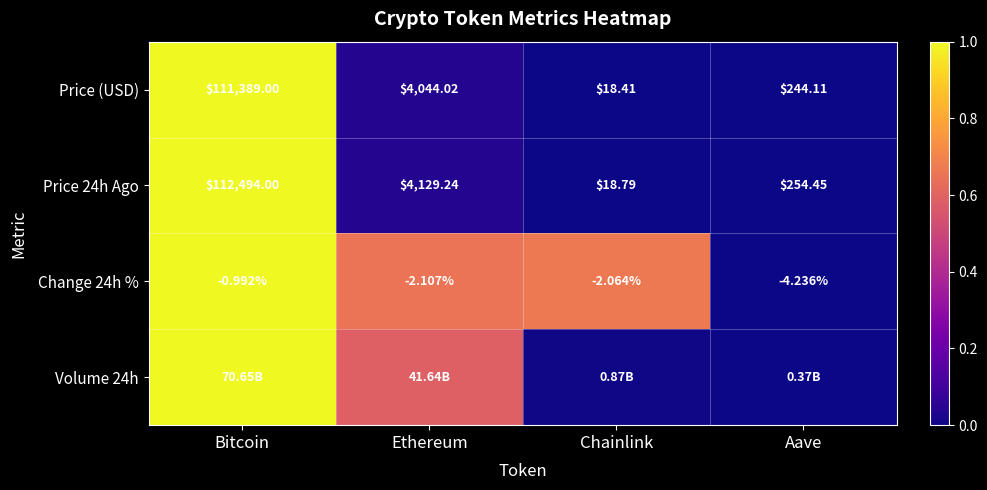

Between Aave and Ethereum, which is larger?

Ethereum